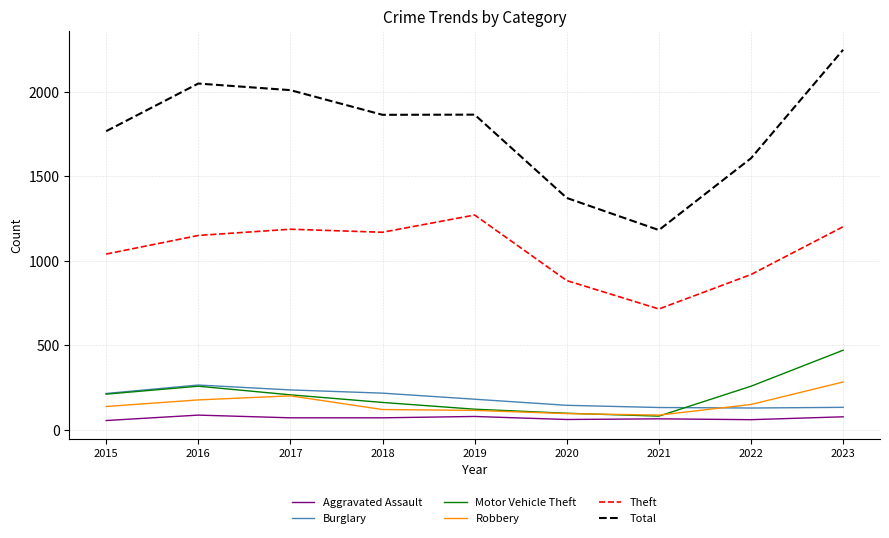

What is the average value of the Burglary series?

185